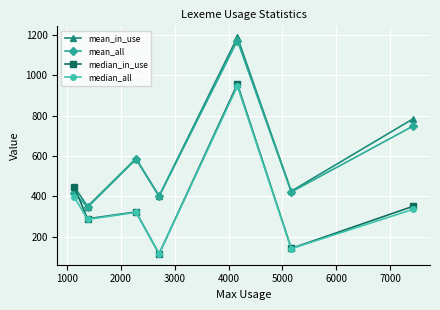

At how many categories does at least one series exceed 322?

7